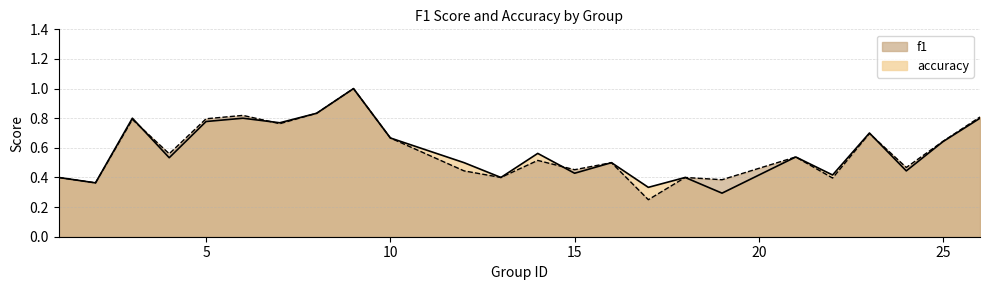

Reading right to left, extract all data points from this chart.

f1: 26=0.8	25=0.6	24=0.5	23=0.7	22=0.4	21=0.5	19=0.4	18=0.4	17=0.2	16=0.5	15=0.5	14=0.5	13=0.4	12=0.4	10=0.7	9=1.0	8=0.8	7=0.8	6=0.8	5=0.8	4=0.6	3=0.8	2=0.4	1=0.4
accuracy: 26=0.8	25=0.6	24=0.4	23=0.7	22=0.4	21=0.5	19=0.3	18=0.4	17=0.3	16=0.5	15=0.4	14=0.6	13=0.4	12=0.5	10=0.7	9=1.0	8=0.8	7=0.8	6=0.8	5=0.8	4=0.5	3=0.8	2=0.4	1=0.4